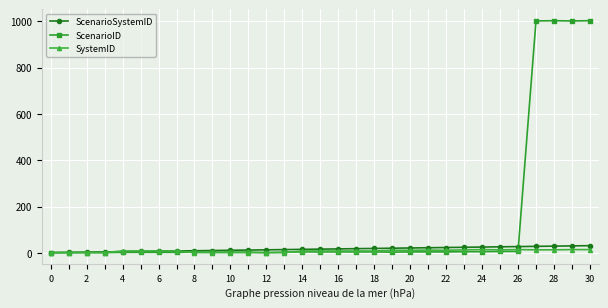

At how many categories does at least one series exceed 237?

4